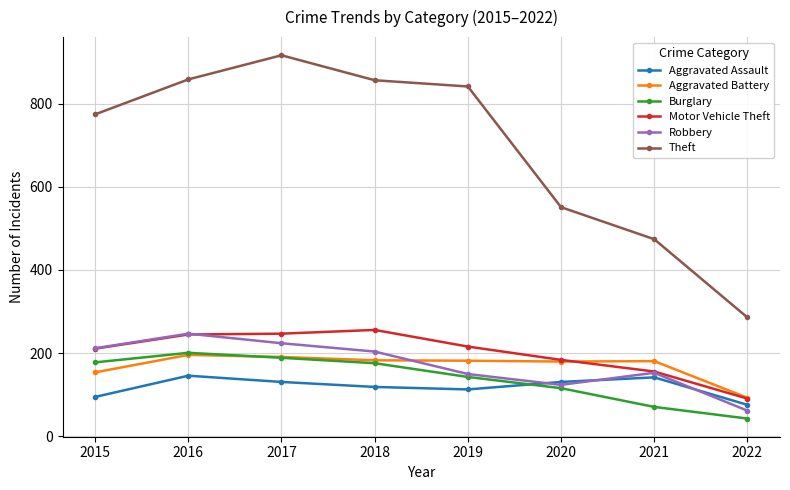

What is the average value of the Burglary series?

140